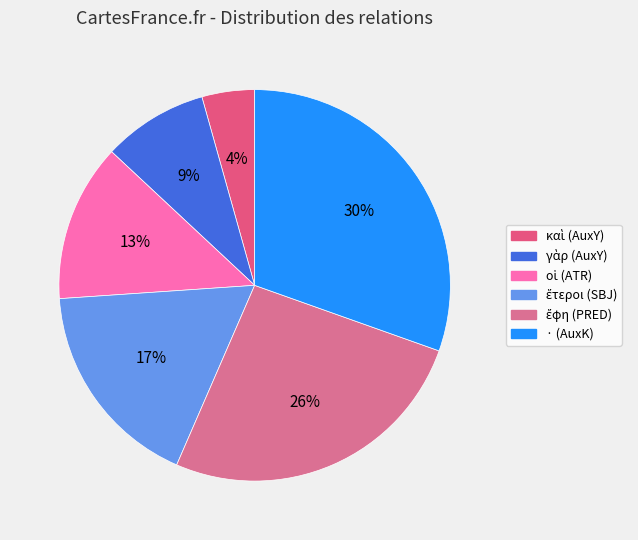

How many slices are in this pie chart?

6